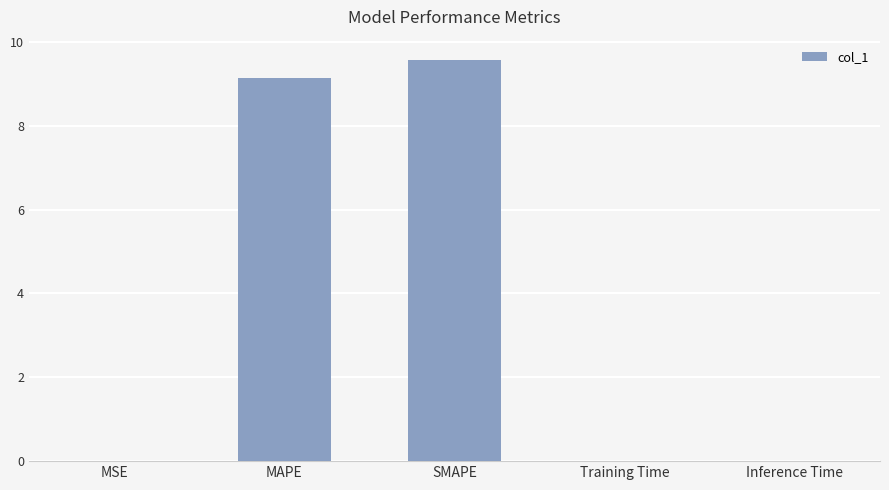

The chart shows a value of 0.0 at Training Time. True or false?

True